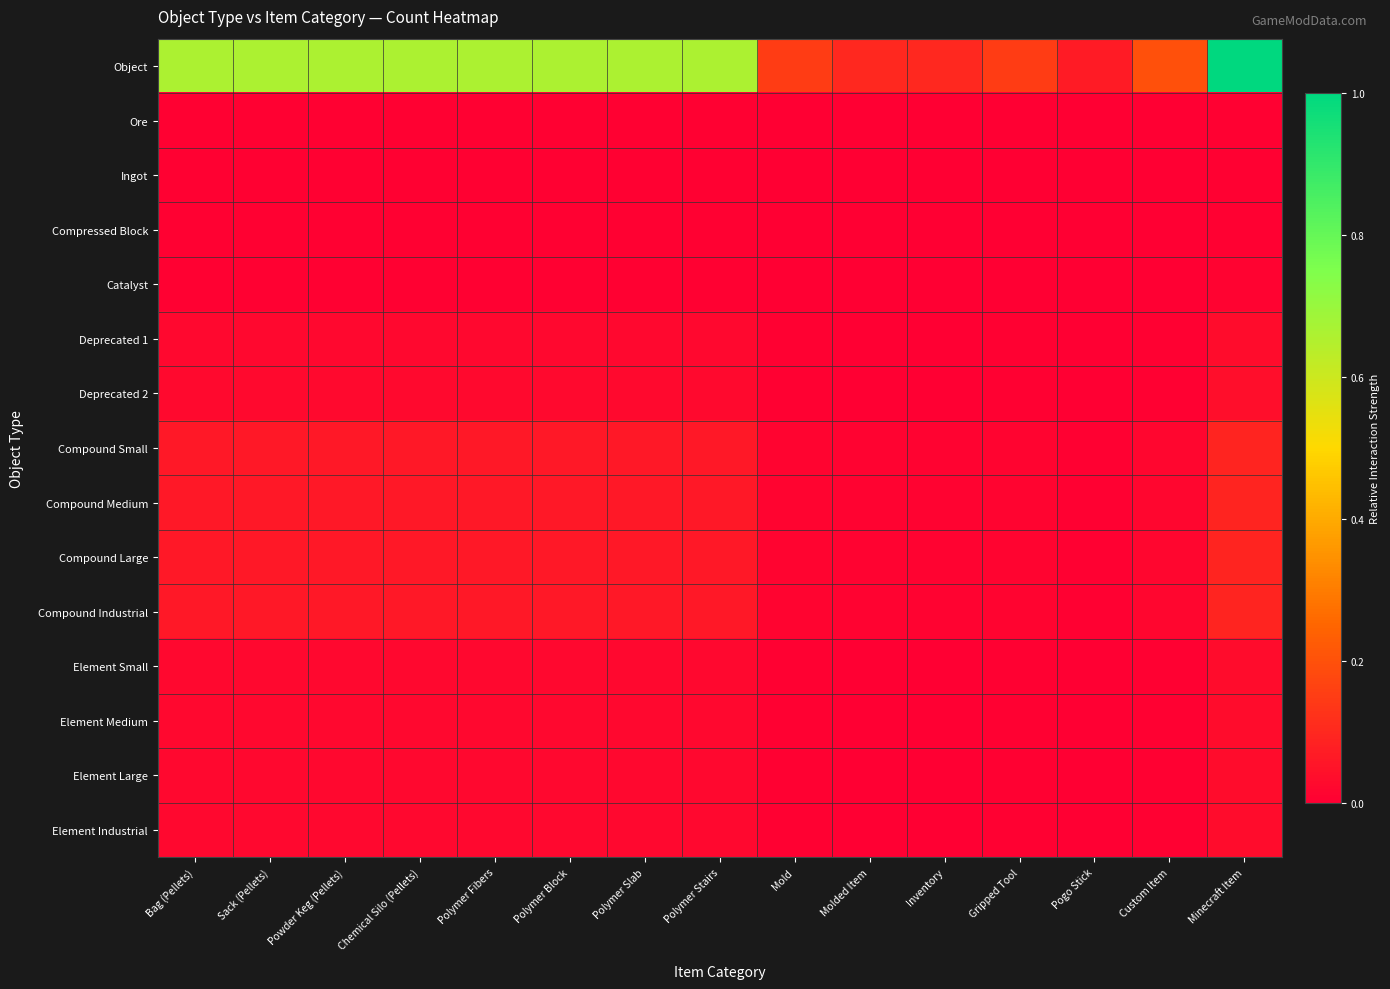

Which series has the widest spread of values?

Object